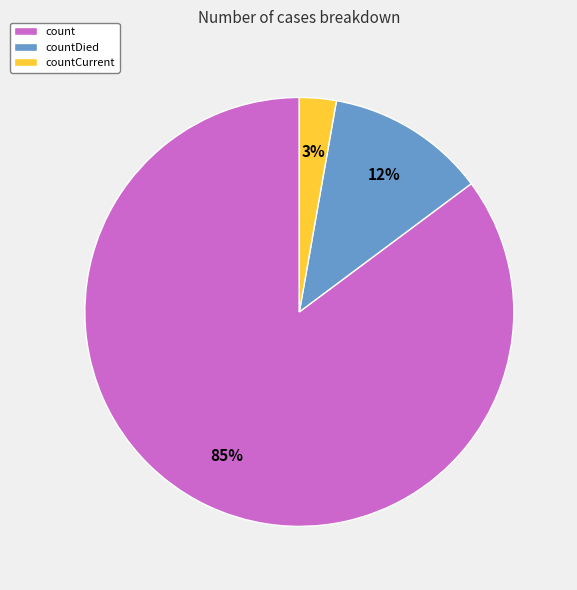

Do countCurrent and count together represent more than half of the pie?

Yes